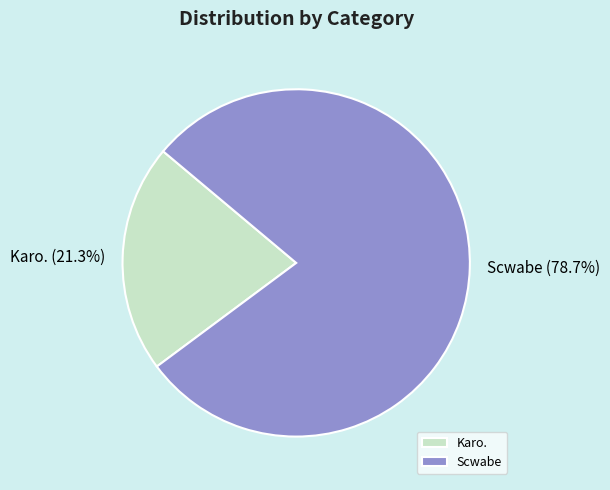

Which slice is the smallest?

Karo.